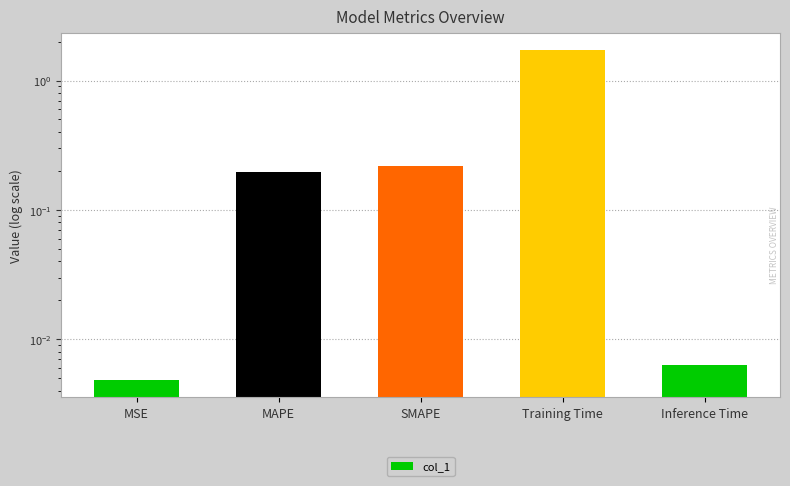

What is the sum of the values at MAPE and MSE?

0.2